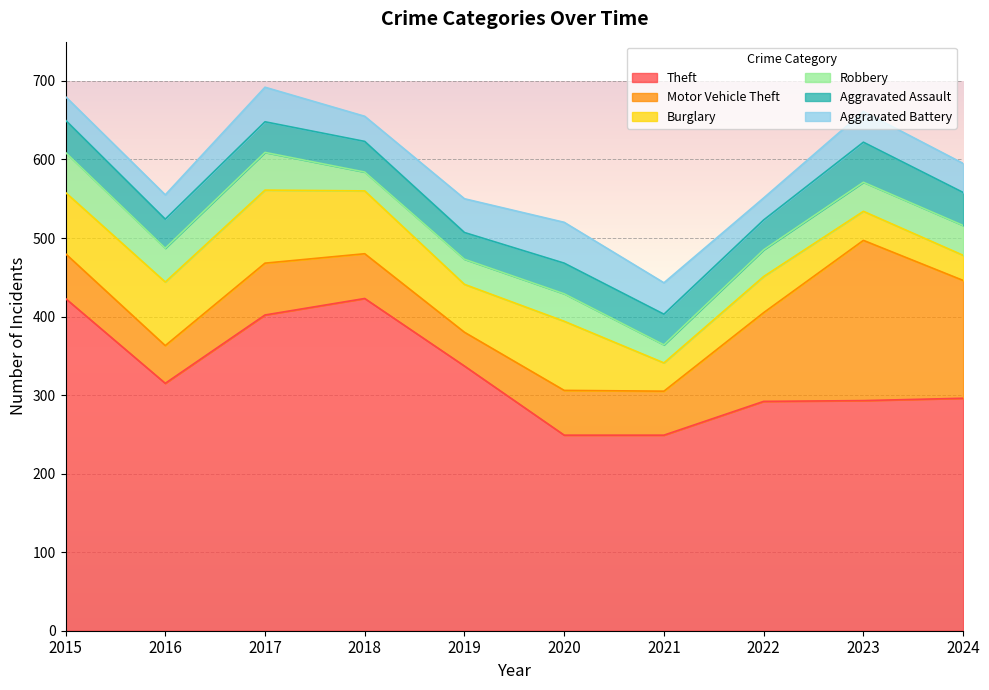

How many data points does each series have?

10